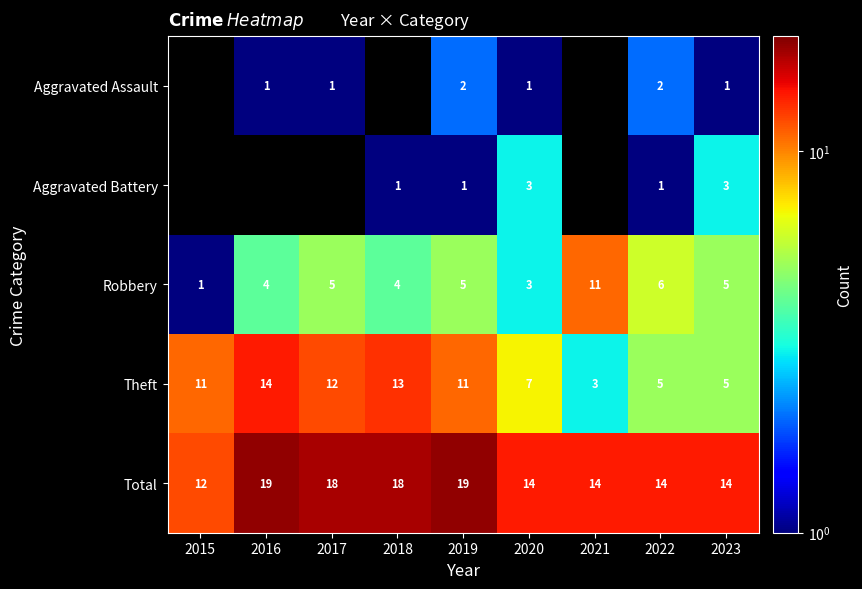

Is it true that Aggravated Assault equals 0.3 at 2016?

False